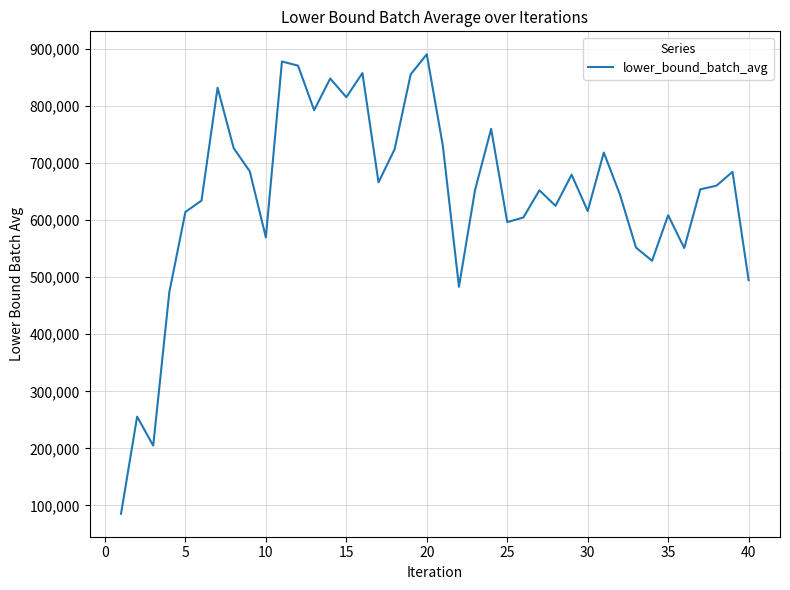

What is the maximum value shown in the chart?

890765.0